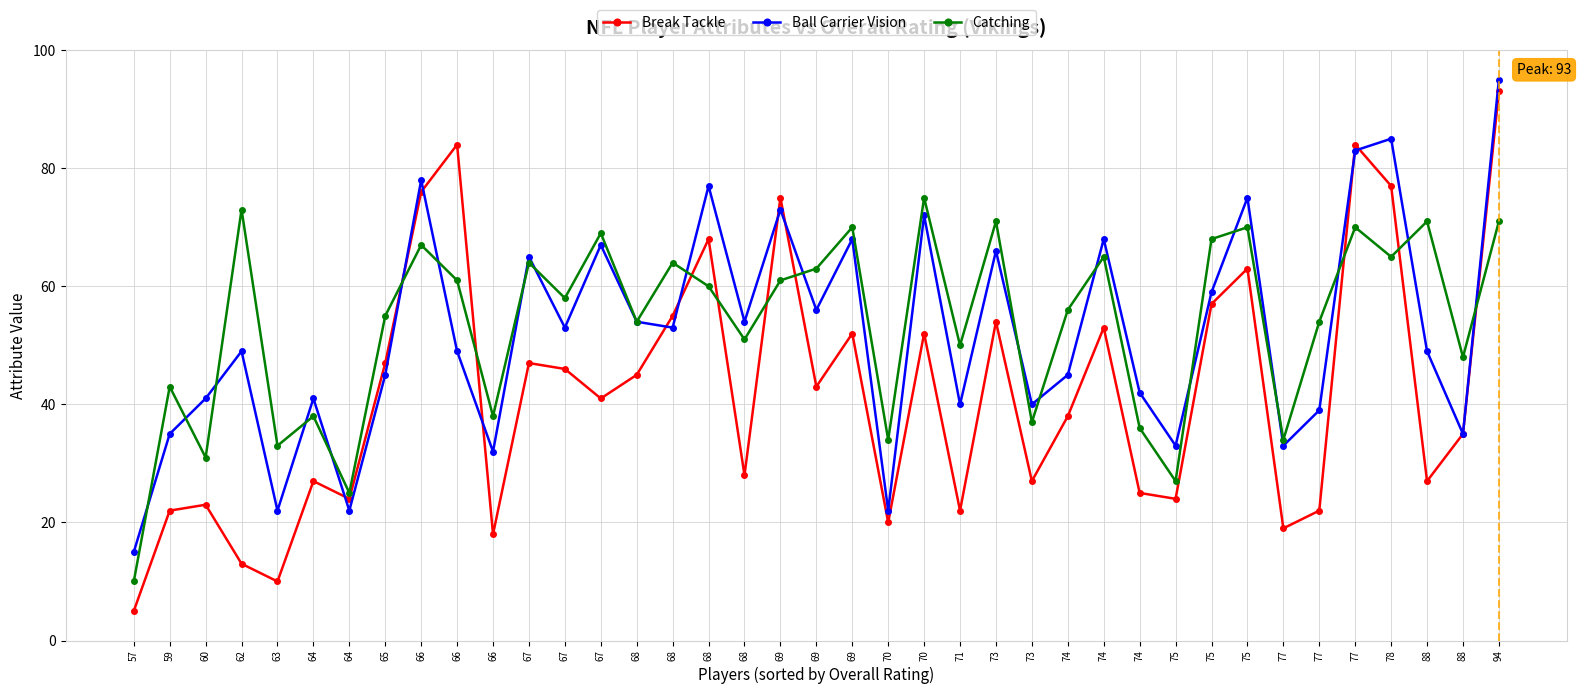

List the series in order of their peak value, lowest first.

Catching, Break Tackle, Ball Carrier Vision